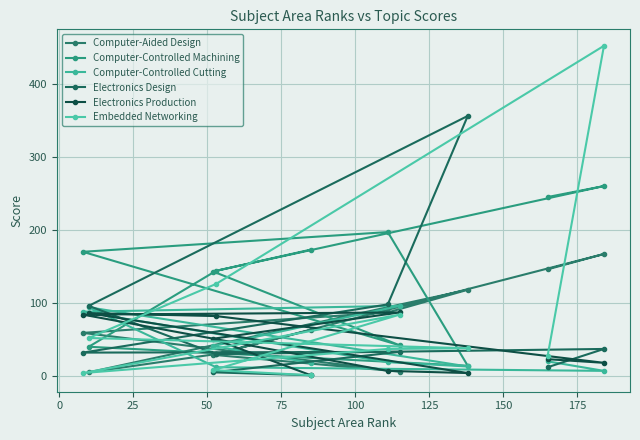

Which series has the largest range (max minus min)?

Embedded Networking